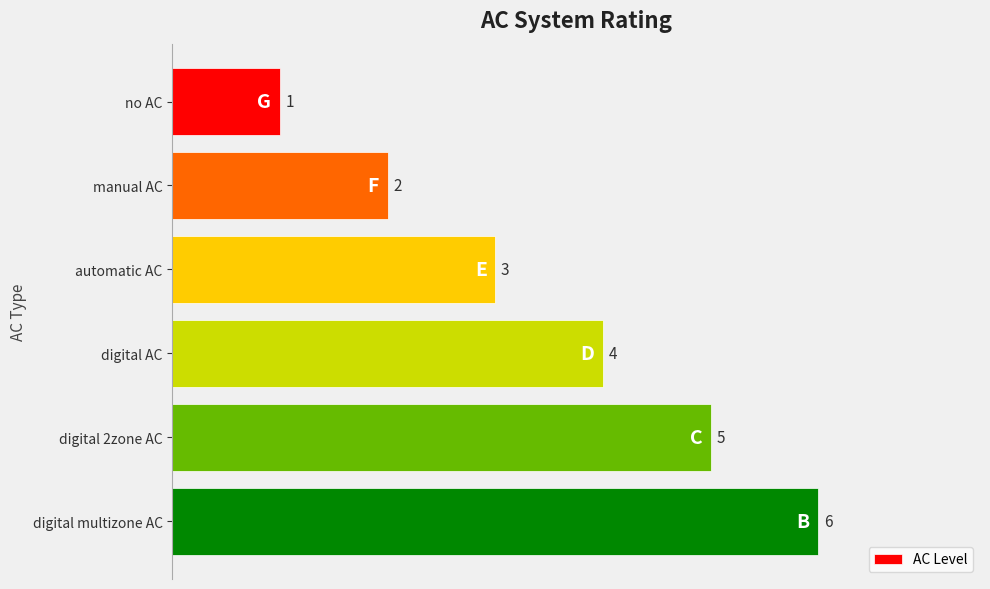

Rank the categories by value from highest to lowest.

digital multizone AC, digital 2zone AC, digital AC, automatic AC, manual AC, no AC